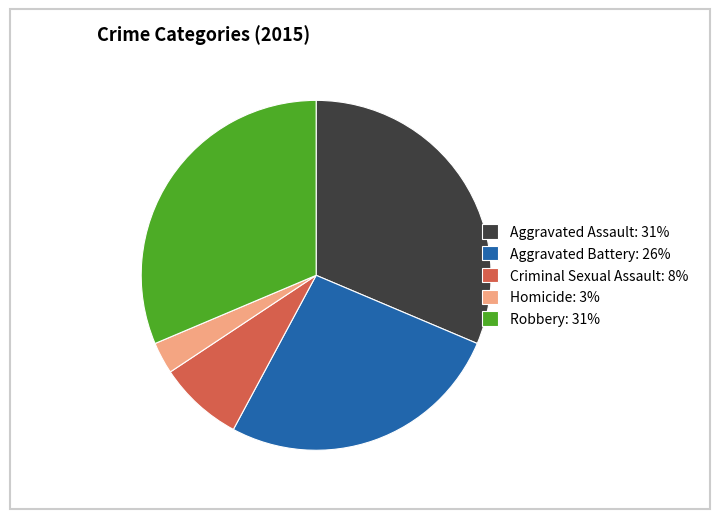

Combined, do Homicide: 3% and Aggravated Battery: 26% account for over 50%?

No